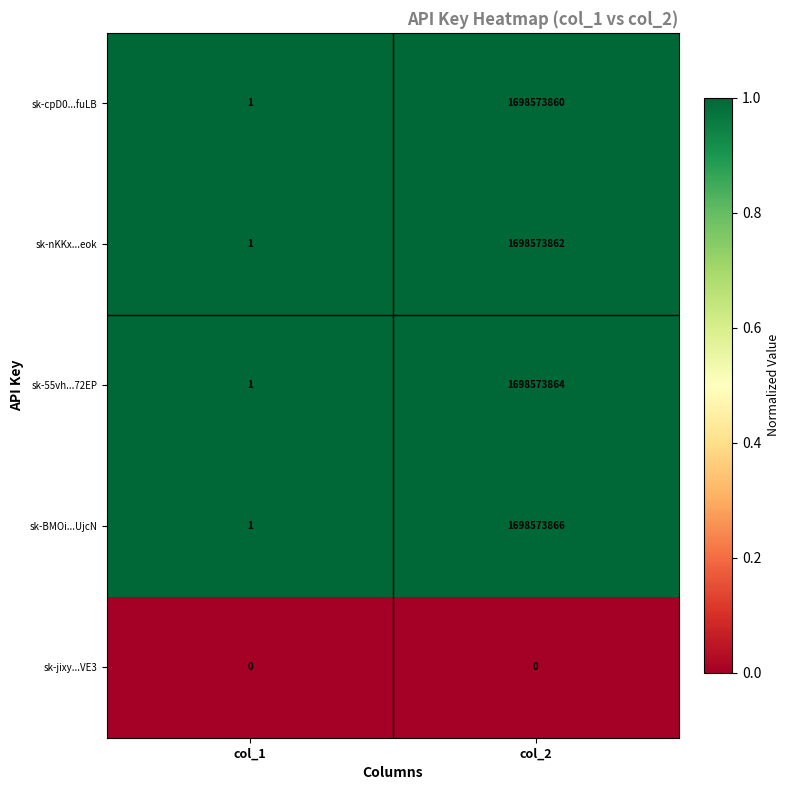

Between col_1 and col_2, which series saw the biggest shift?

sk-BMOi...UjcN